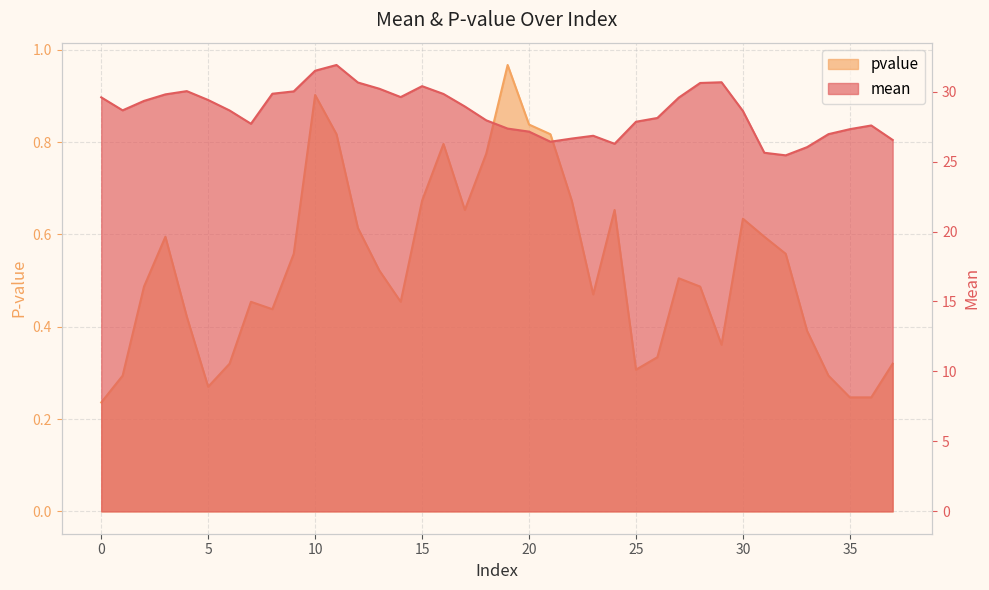

What is the difference between the pvalue values at 7 and 19?

0.5